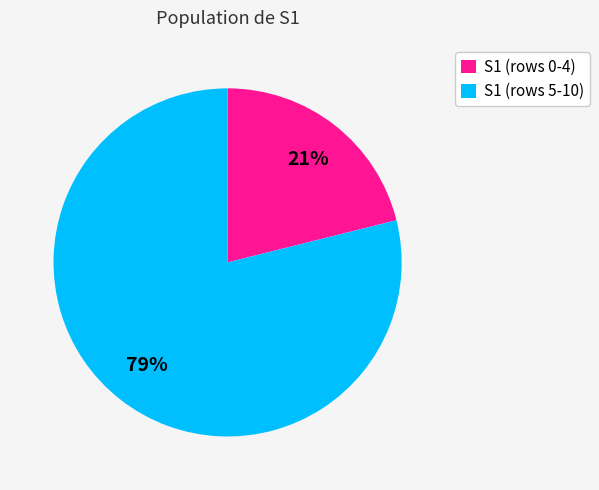

Is the sum of S1 (rows 5-10) and S1 (rows 0-4) greater than half?

Yes